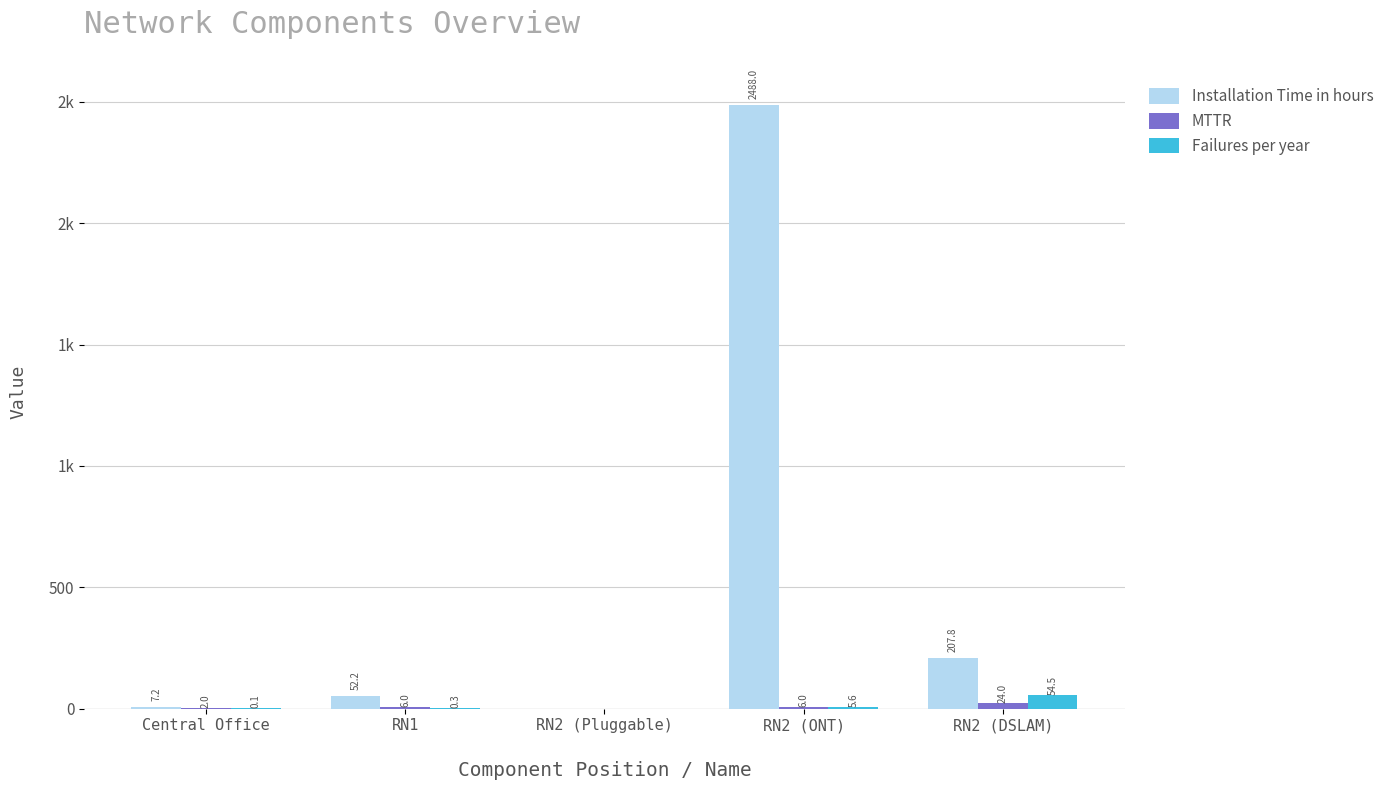

At which category is the sum across all series the highest?

RN2 (ONT)